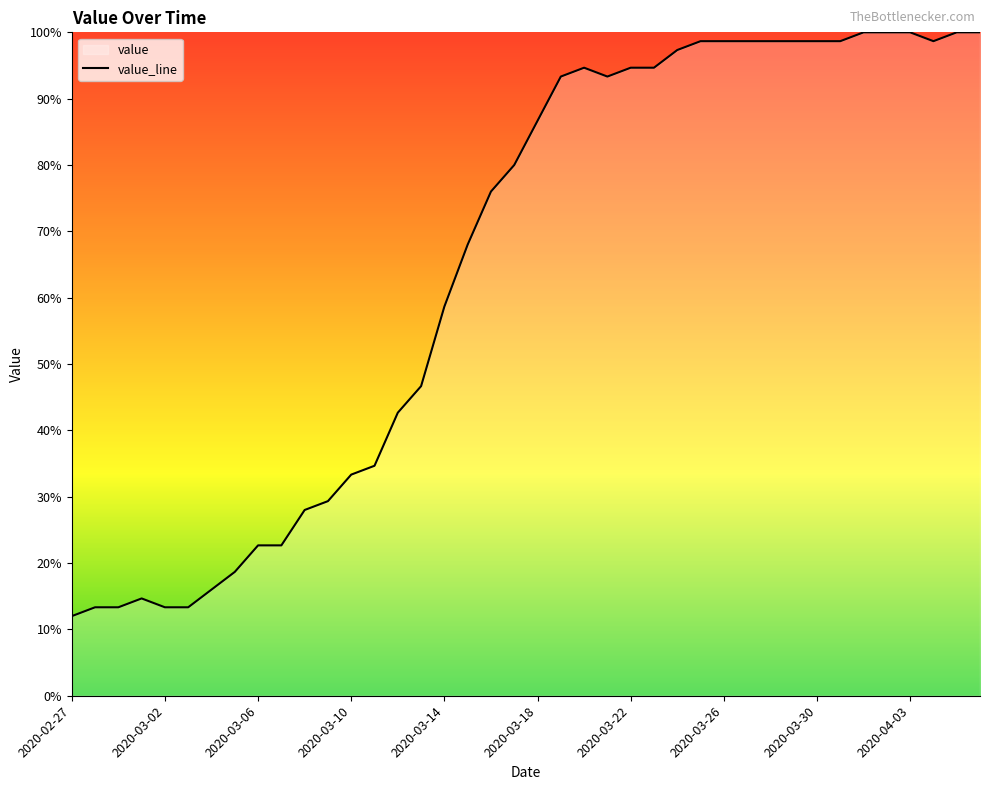

How many lines are shown in the chart?

1